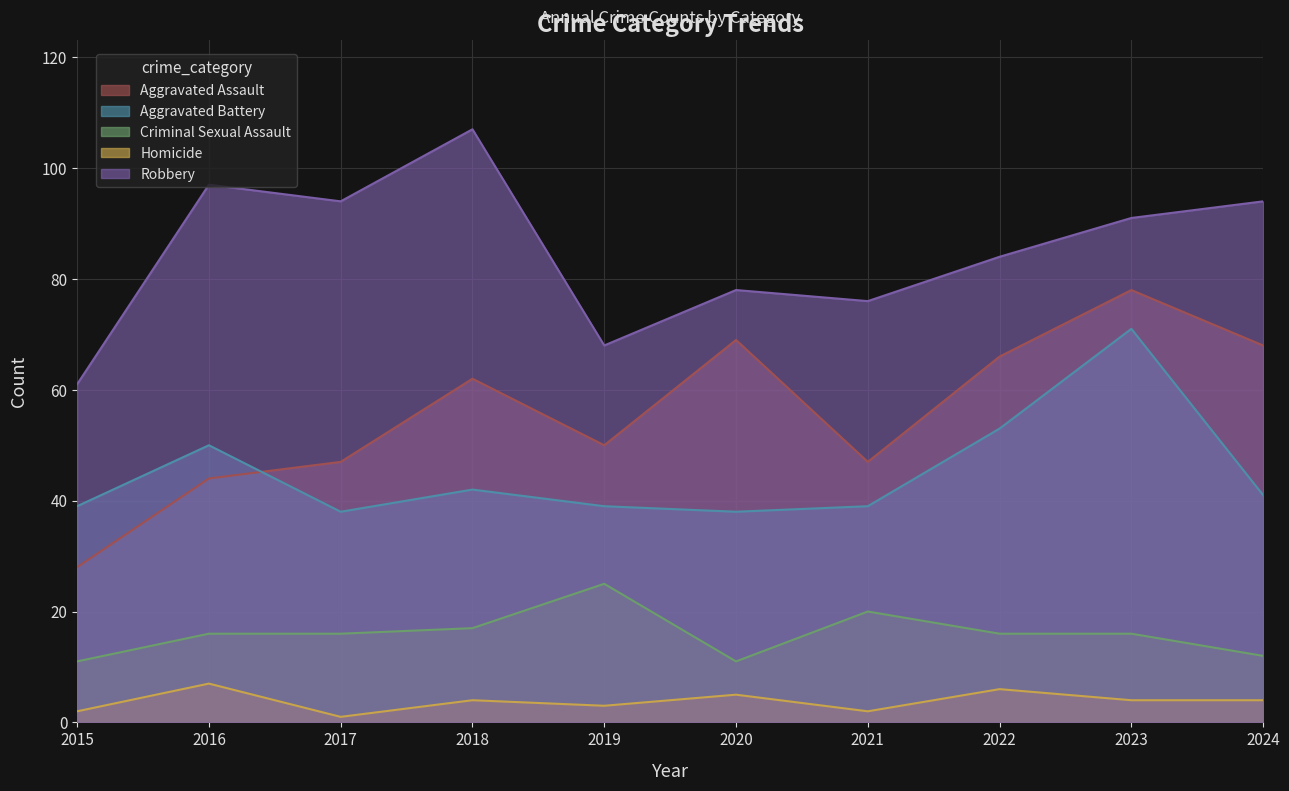

Count the number of data series in this chart.

5